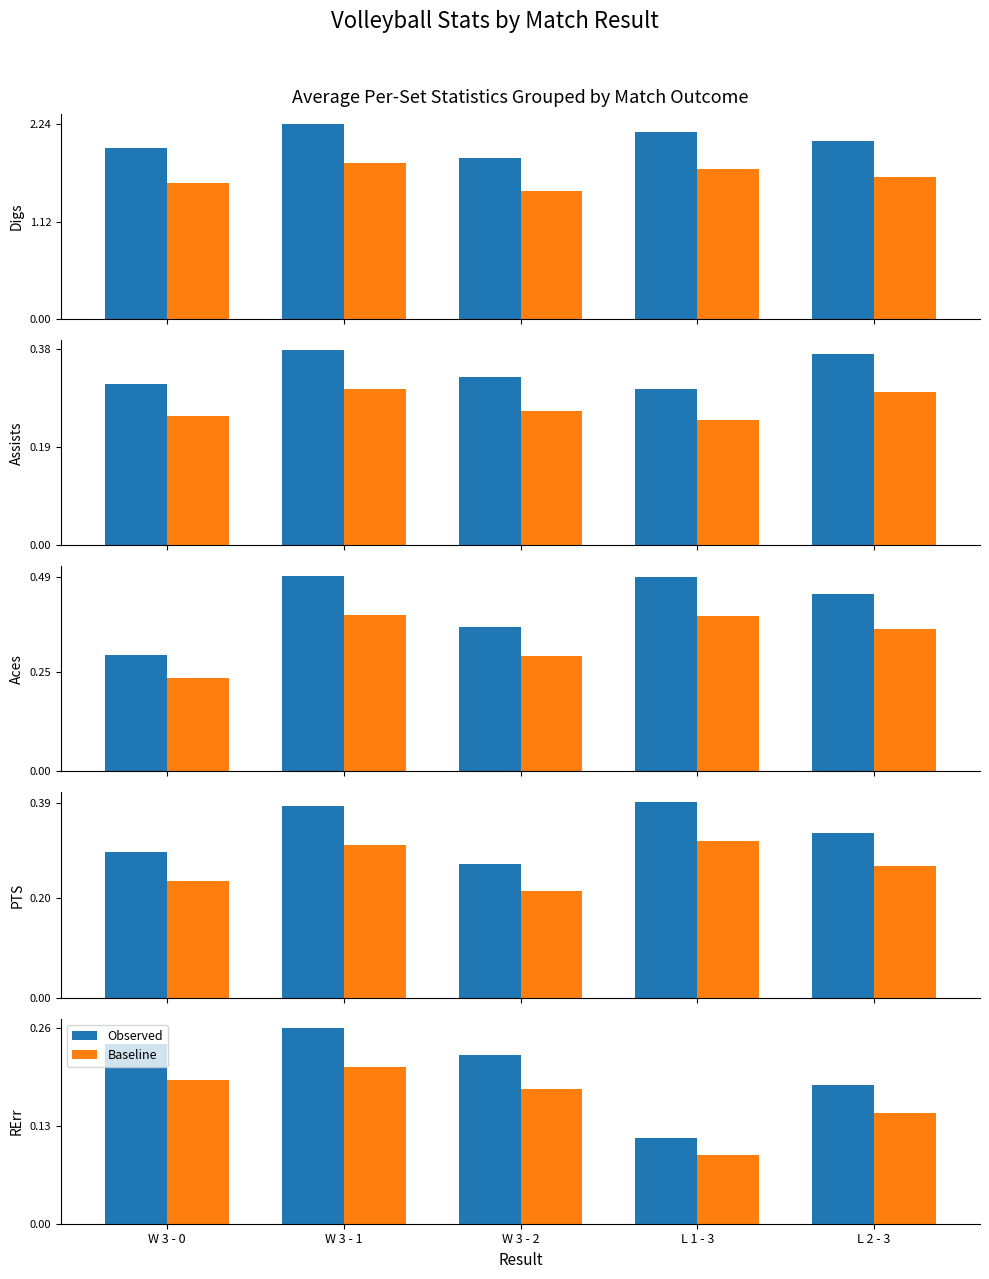

What is the value of the Observed bar at the 3rd from the left?

0.2